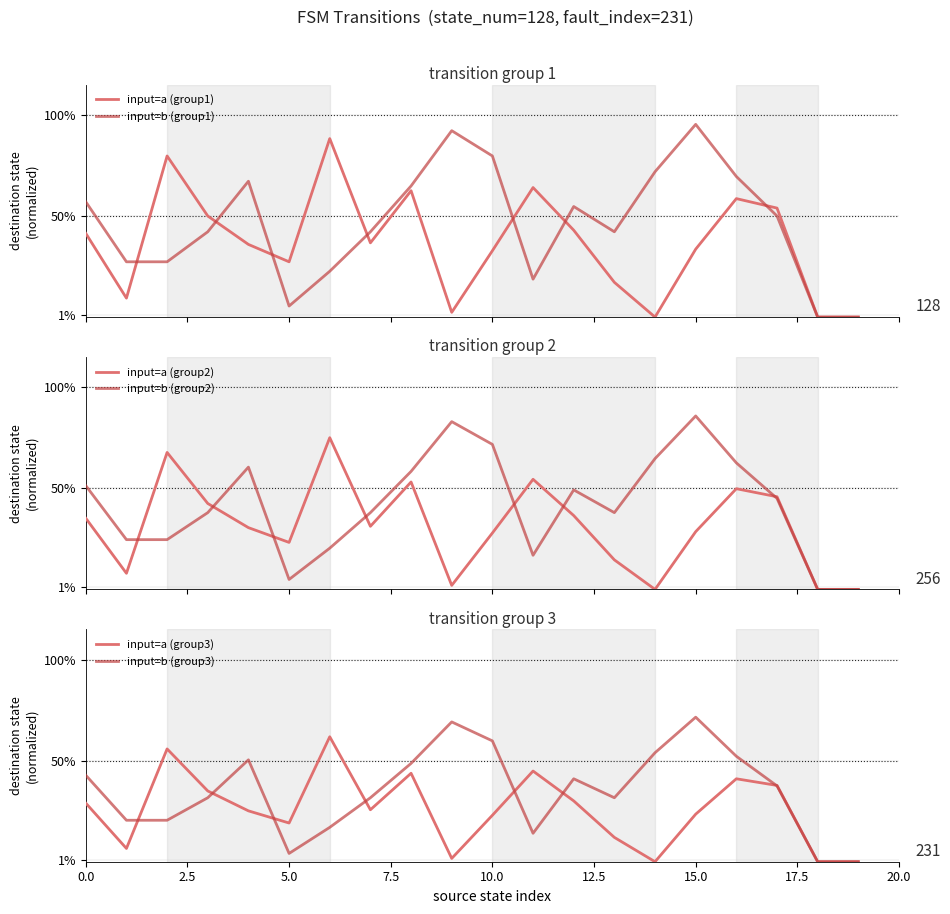

At 5.0, list the series in order from smallest to largest.

input=b (group3), input=b (group2), input=b (group1), input=a (group3), input=a (group2), input=a (group1)